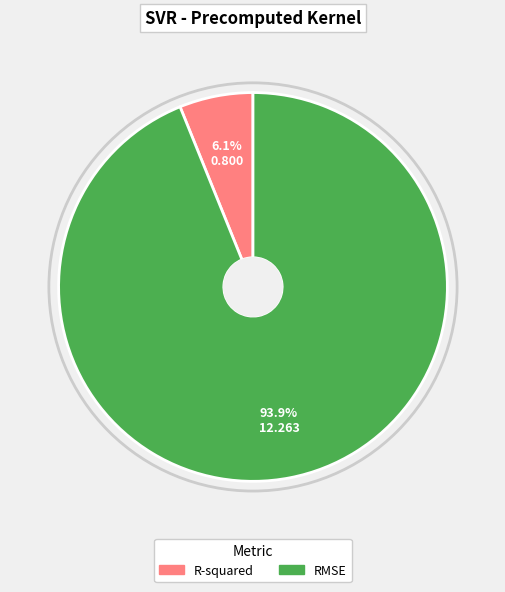

Count the number of slices in the pie.

2